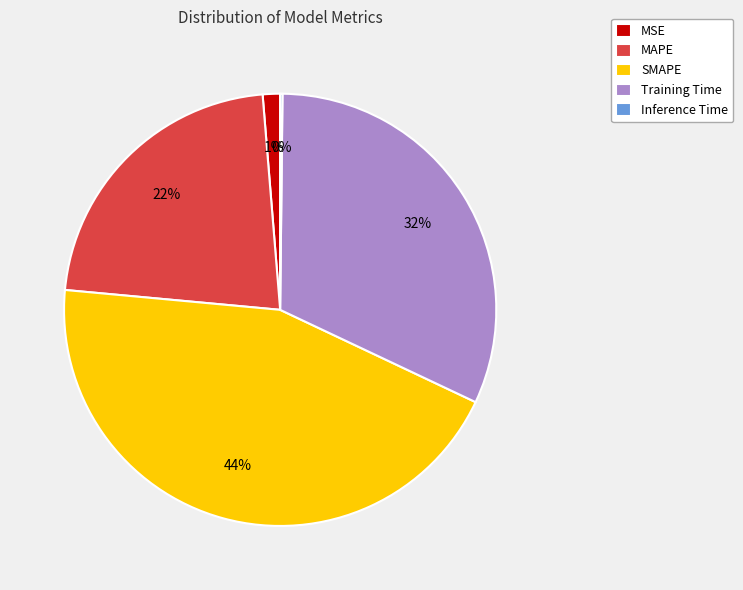

To the nearest percent, what is the difference between the largest and smallest slice percentages?

44%